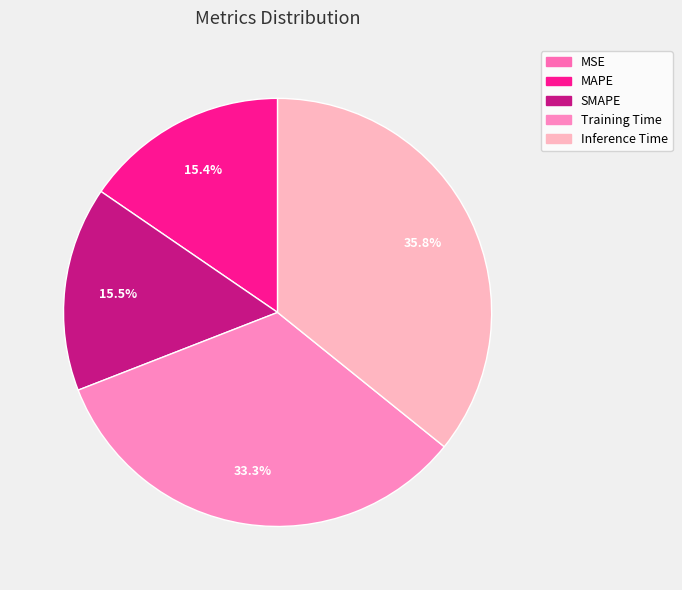

Which category has the smallest portion of the pie?

MSE